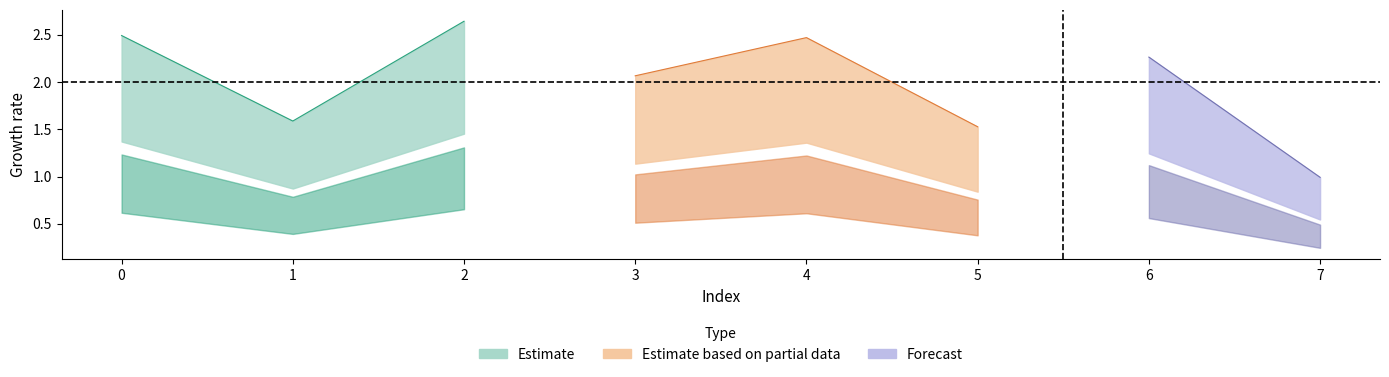

Where is the data nearest to the value 1?

7